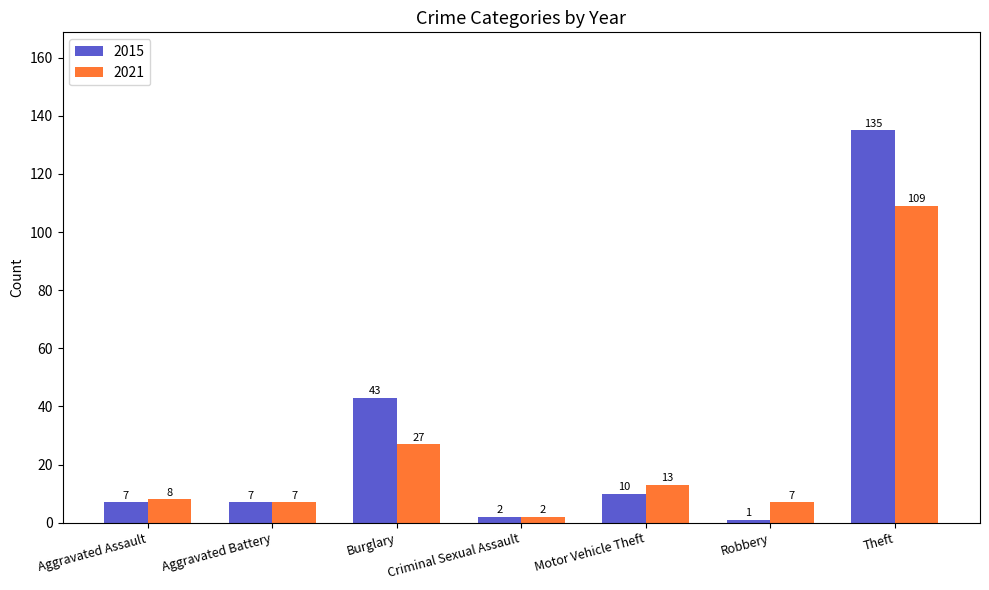

How many values in the 2015 series are below 7?

2